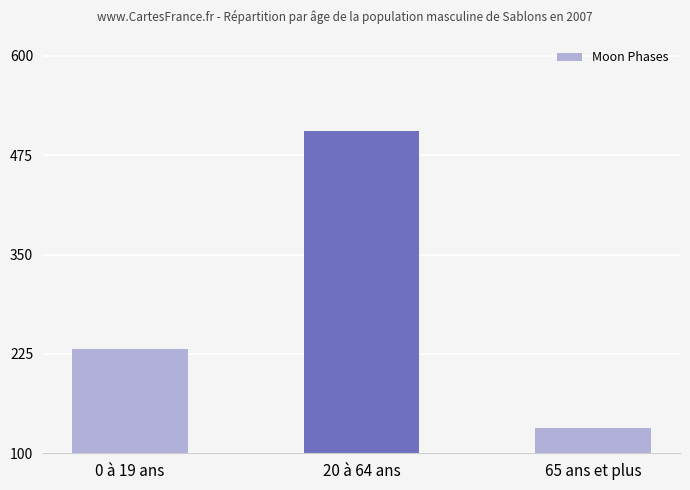

Reading right to left, list all the values displayed in this chart.

65 ans et plus=132	20 à 64 ans=506	0 à 19 ans=231